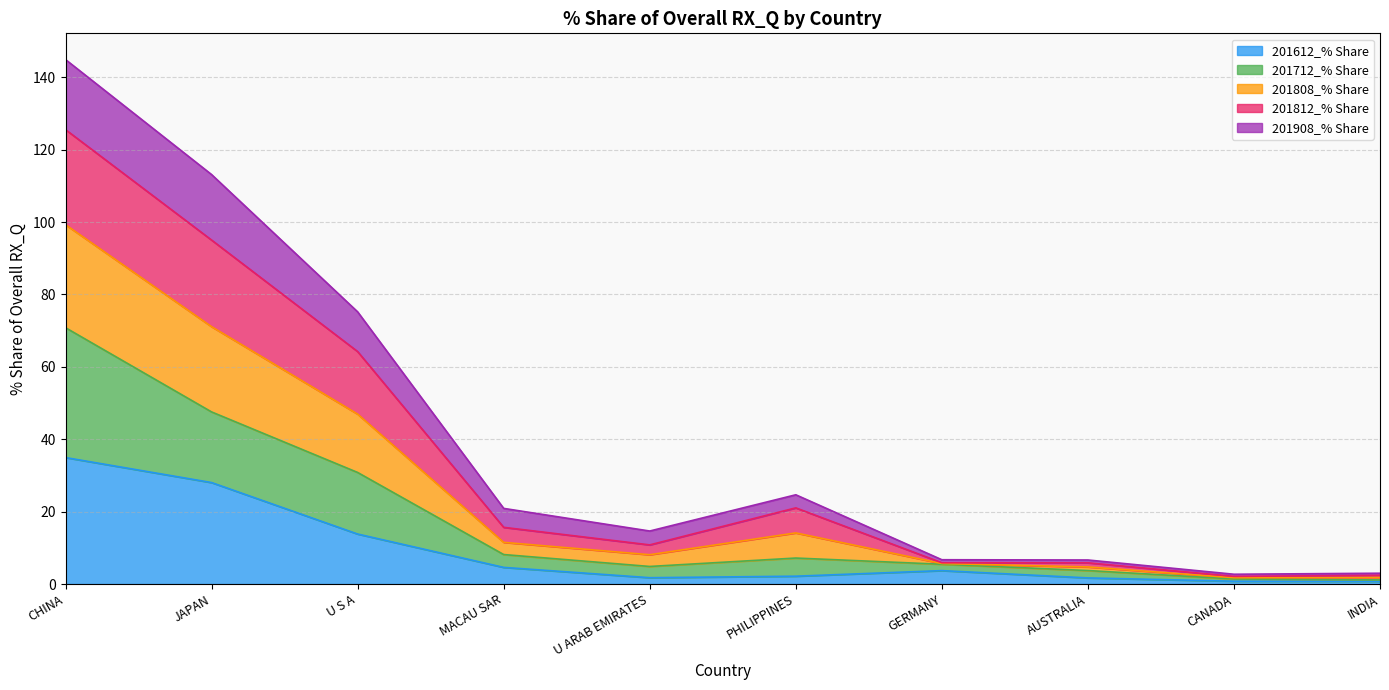

What is the difference between the 201612_% Share values at U S A and PHILIPPINES?

11.6